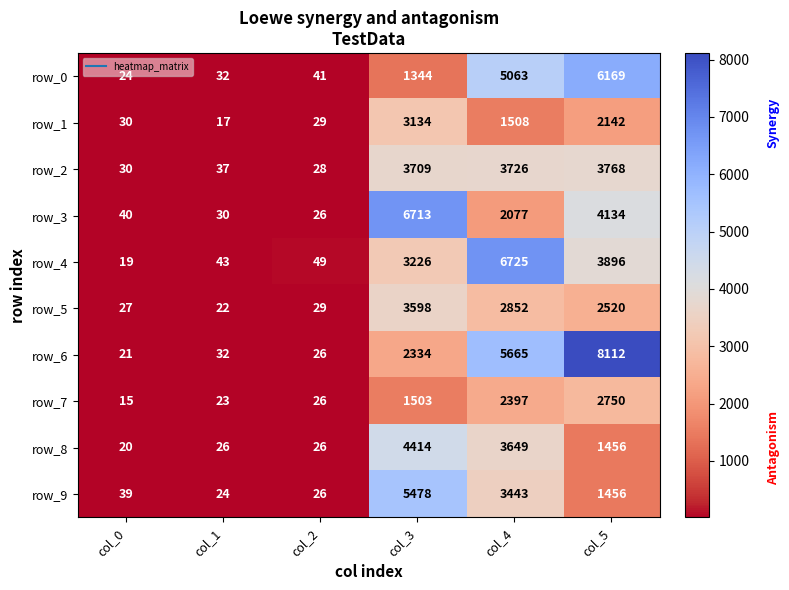

List the series in order of their peak value, highest first.

row_6, row_4, row_3, row_0, row_9, row_8, row_2, row_5, row_1, row_7